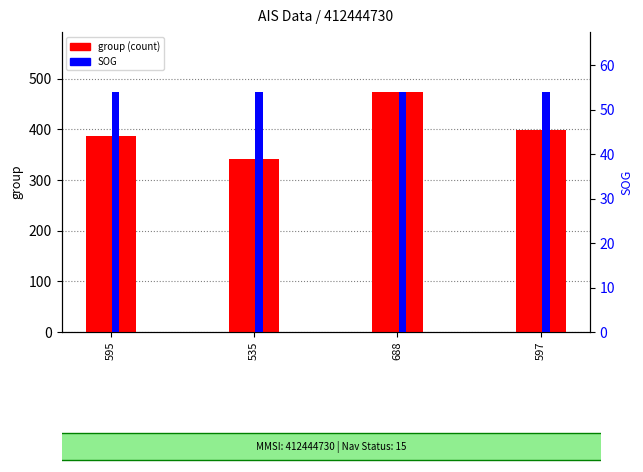

Read the SOG value at 597.

54